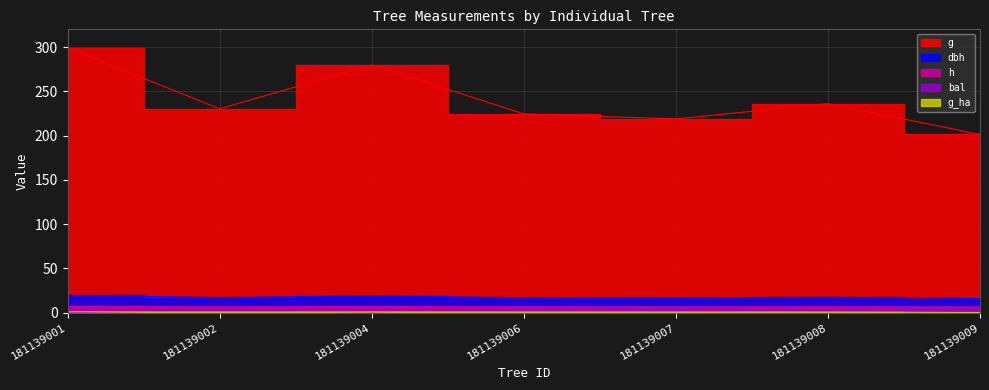

Rank the series by their maximum value, from lowest to highest.

g_ha, bal, h, dbh, g